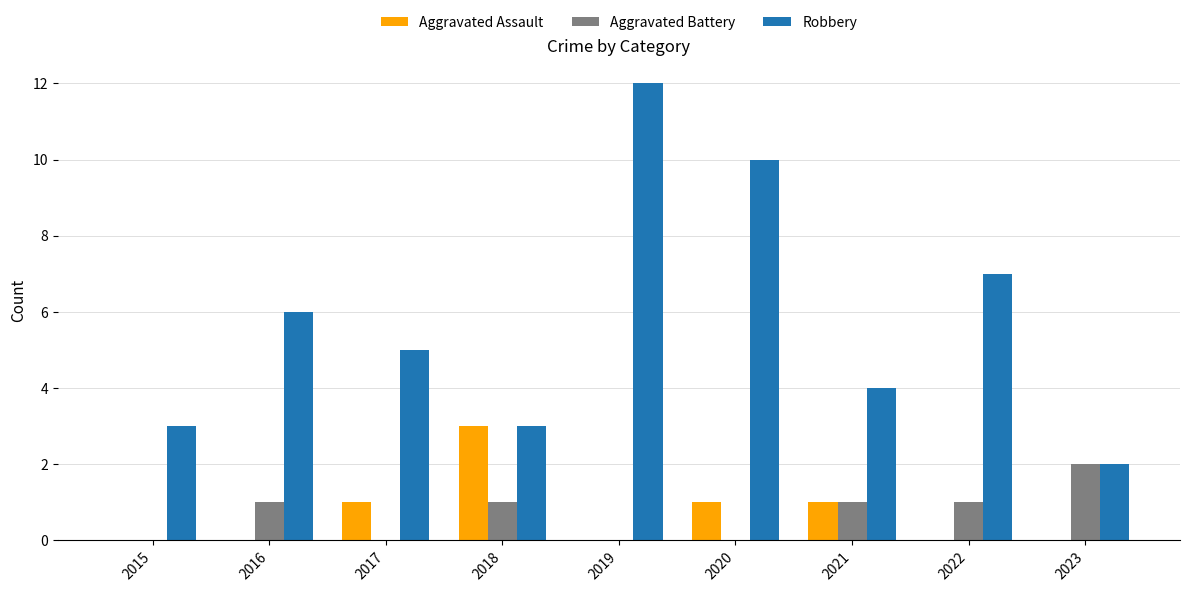

Between 2018 and 2020, which series saw the biggest shift?

Robbery